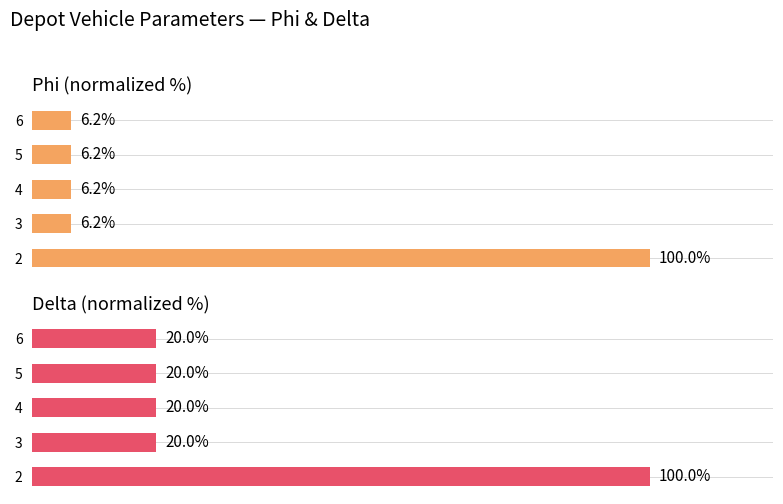

True or false: Delta has a value of 64.0 at 2.

False